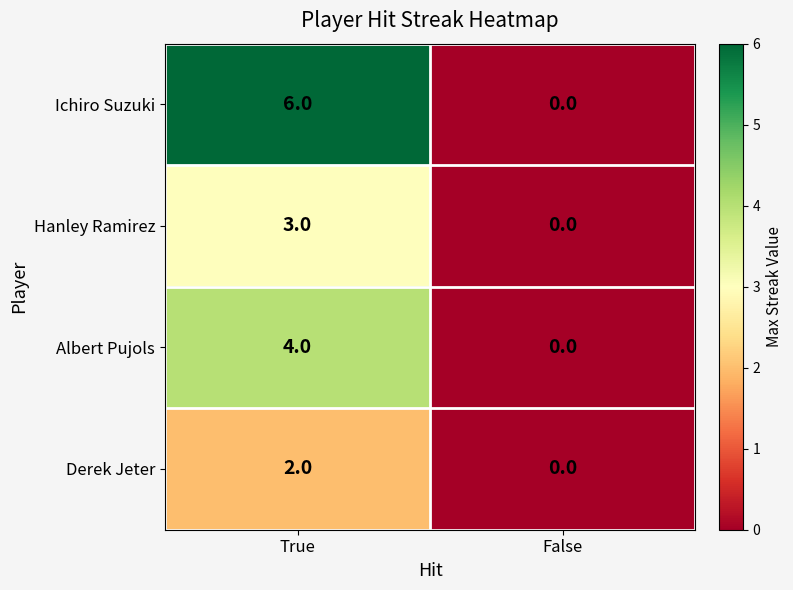

At which category is the sum across all series the highest?

True